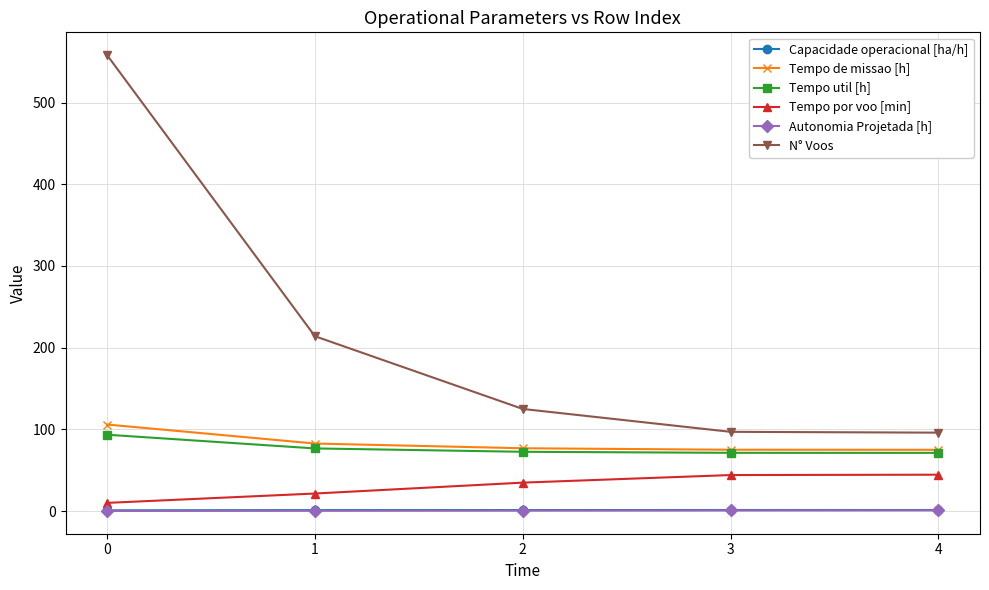

True or false: N° Voos has more than 2 points higher than both neighbors.

False